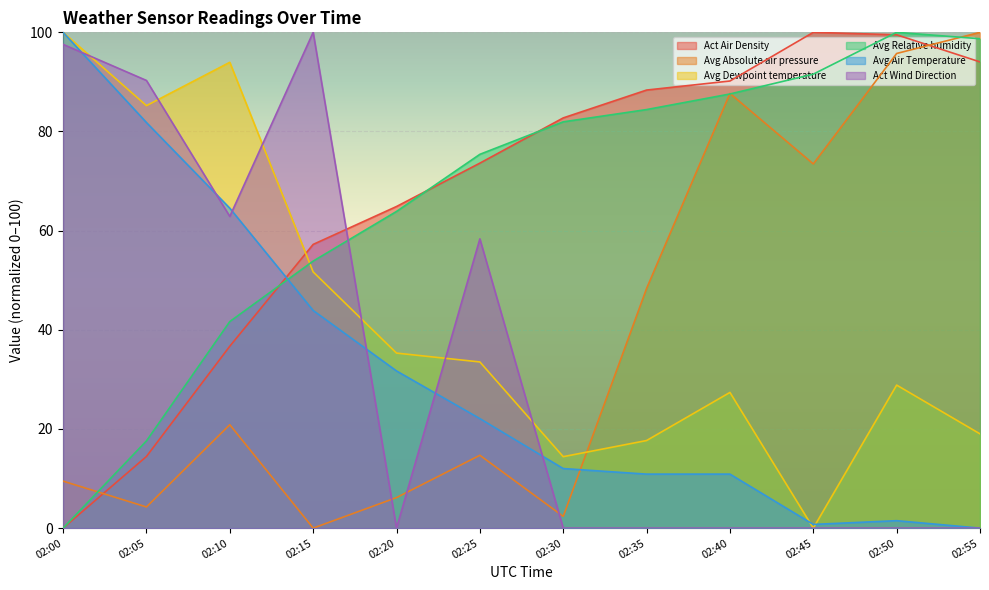

List the labels in order of Act Air Density value, smallest first.

02:00, 02:05, 02:10, 02:15, 02:20, 02:25, 02:30, 02:35, 02:40, 02:55, 02:50, 02:45